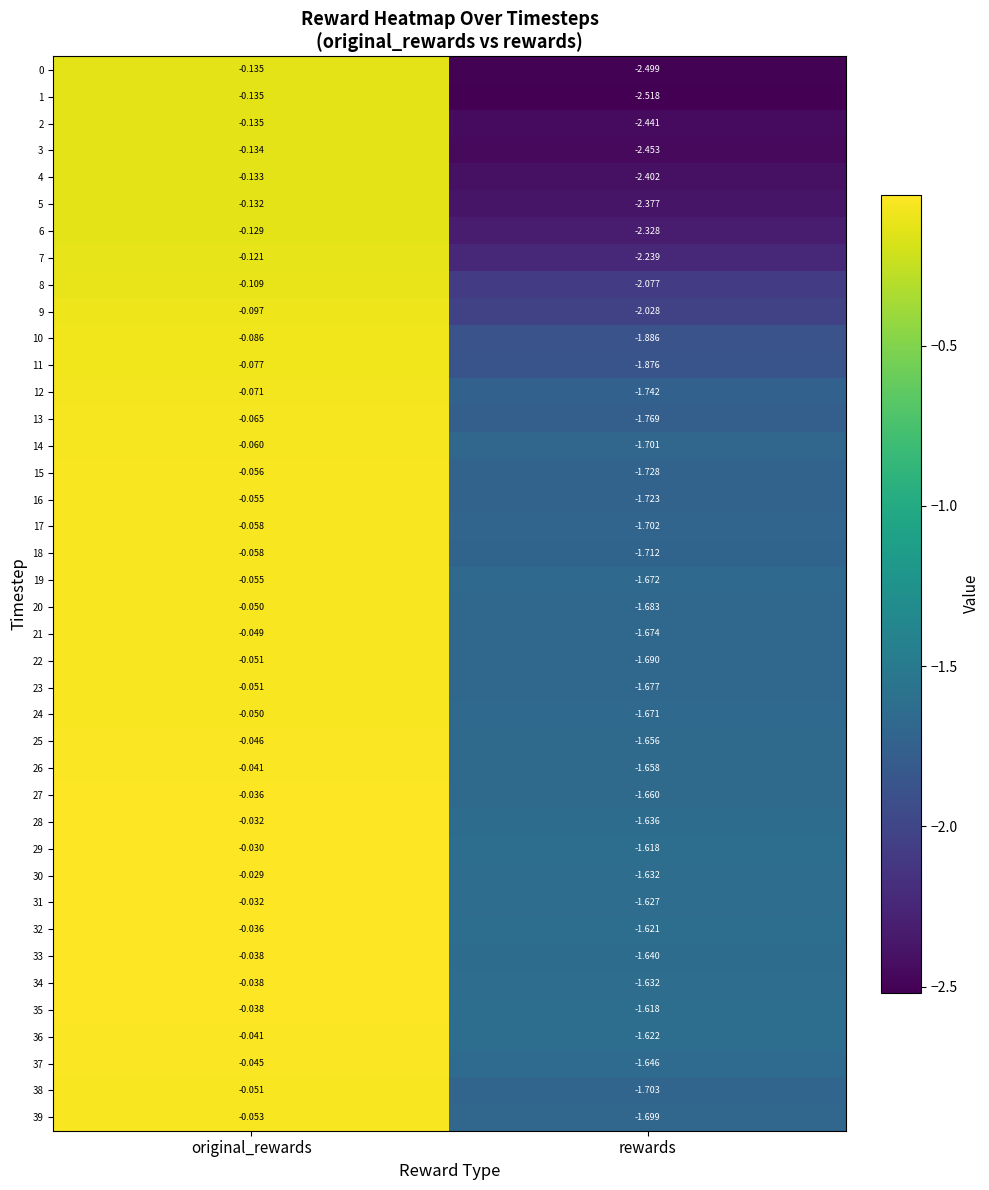

Is the value of 3 at rewards greater than the value of 33 at rewards?

No